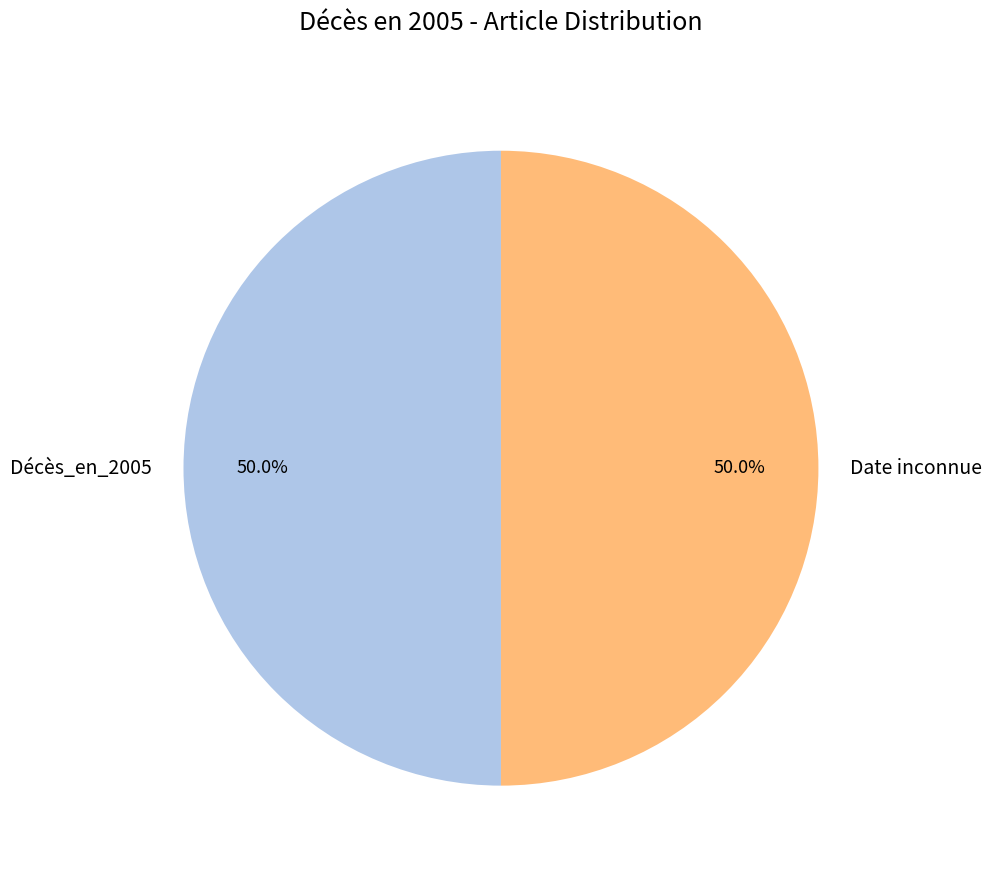

What is the ratio of the value at Date inconnue to the value at Décès_en_2005?

1.0